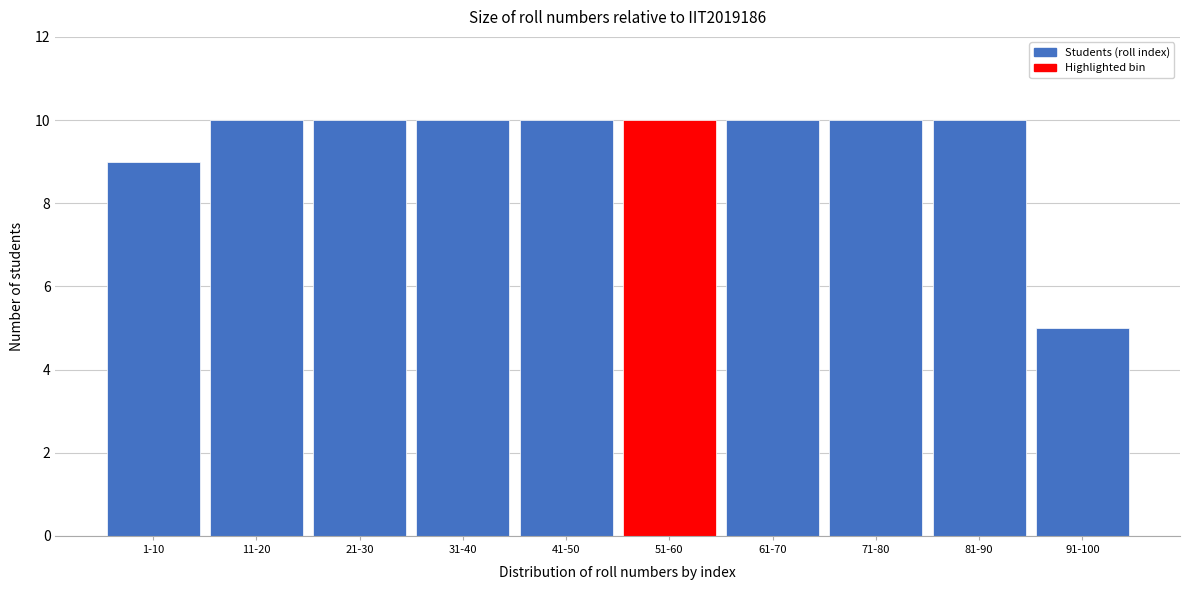

Reading left to right, what are all the values shown in this chart?

9	10	10	10	10	10	10	10	10	5